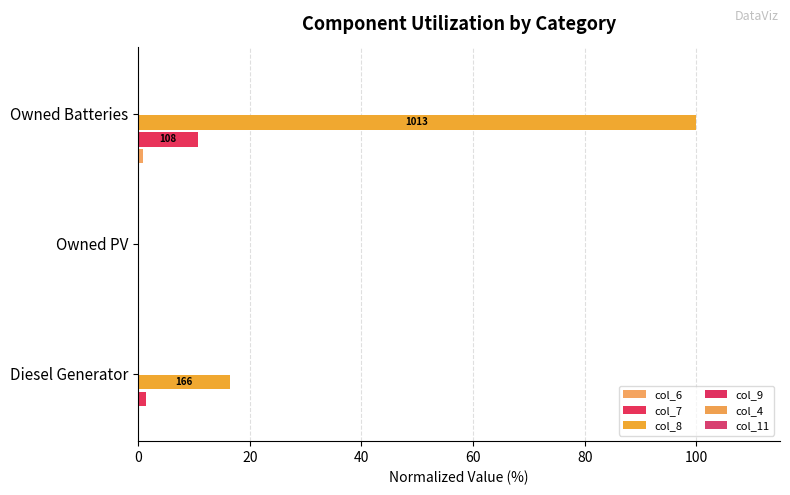

What are all the series names shown in the legend?

col_6, col_7, col_8, col_9, col_4, col_11